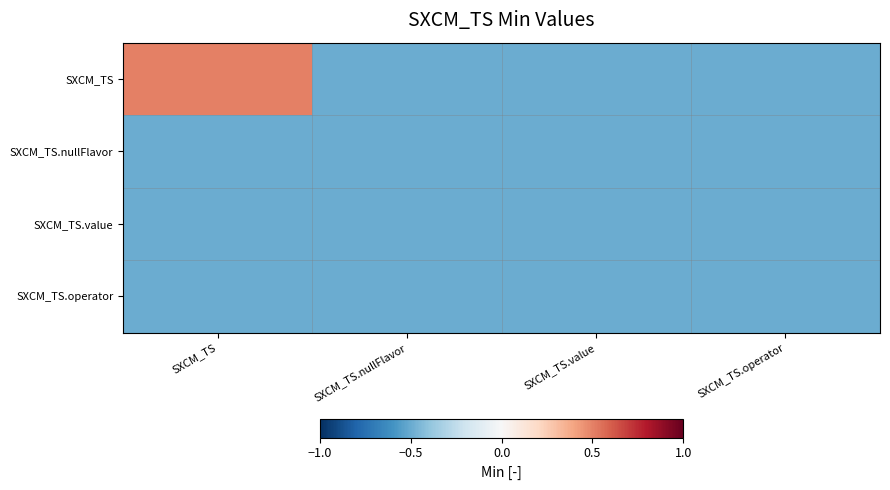

What is the maximum value shown in the chart?

0.5